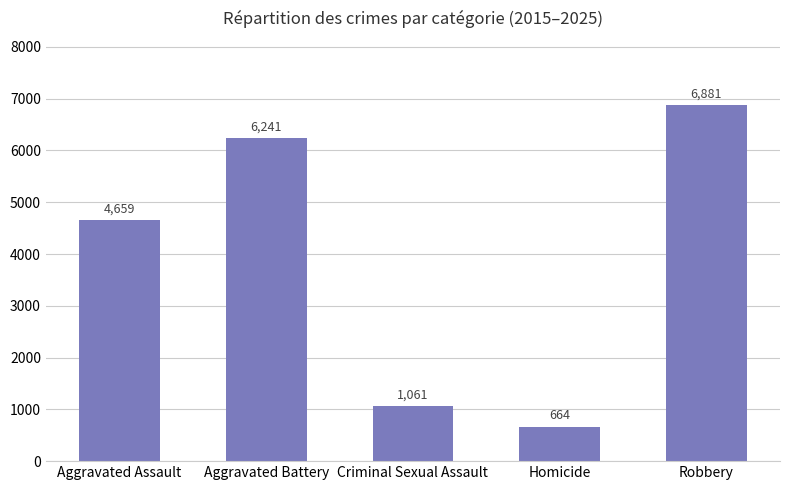

What position from the right is Aggravated Battery?

4